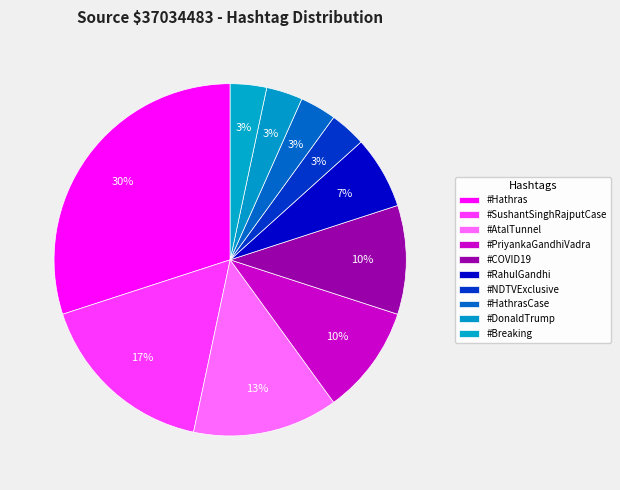

How many segments does this pie chart have?

10